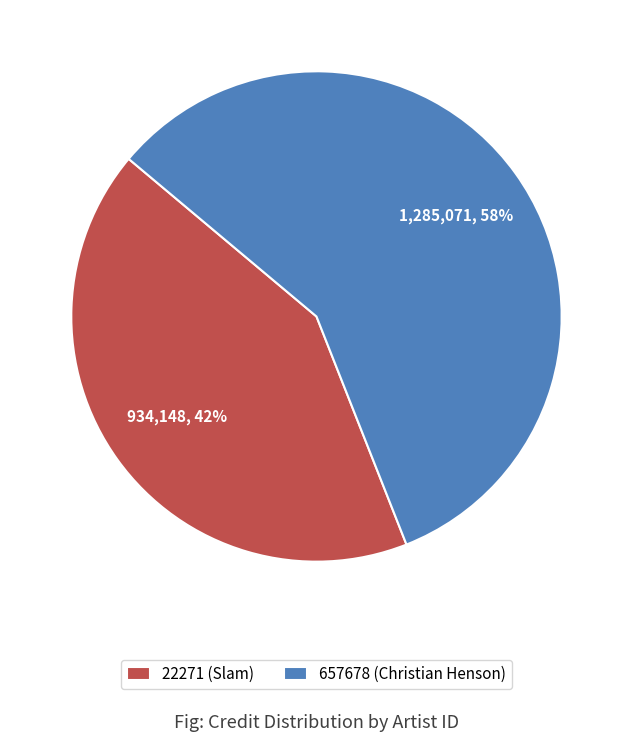

What is the ratio of the value at 22271 (Slam) to the value at 657678 (Christian Henson)?

0.7